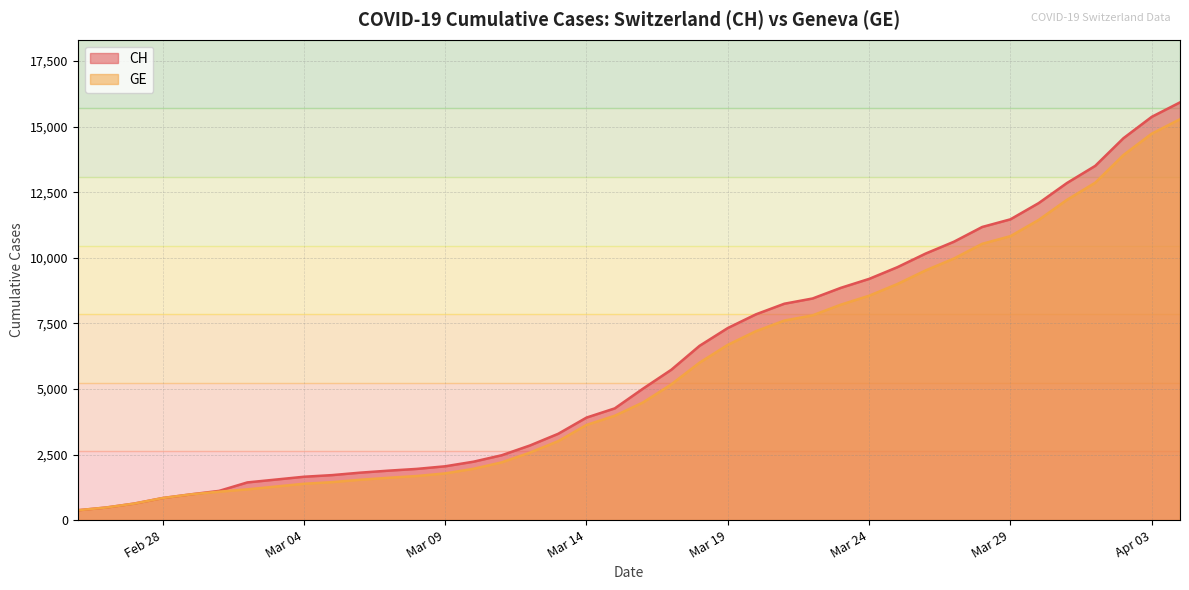

The CH series shows 1750 at 2020-03-17. True or false?

False